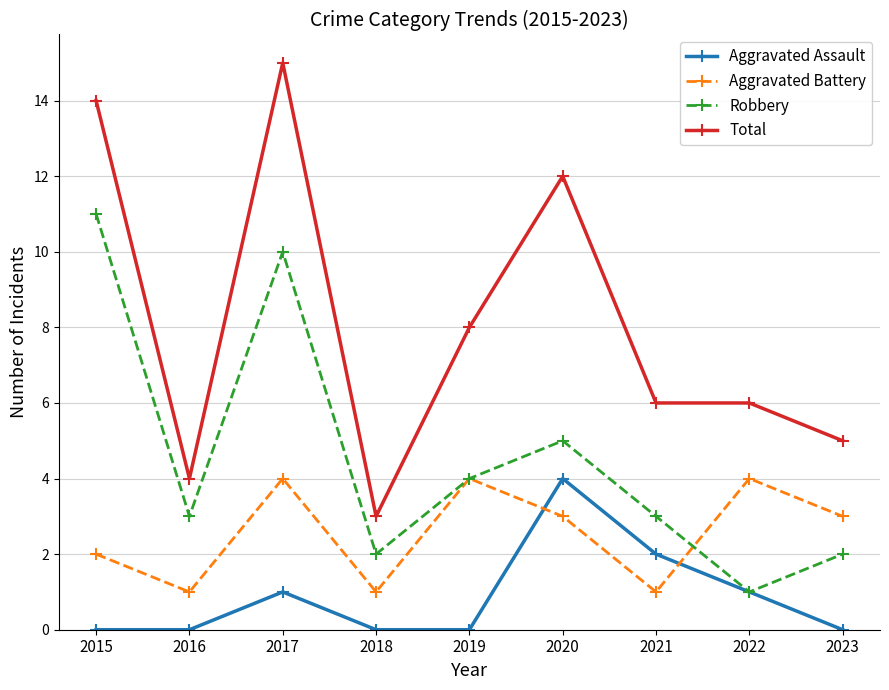

At which label does Total reach its minimum?

2018